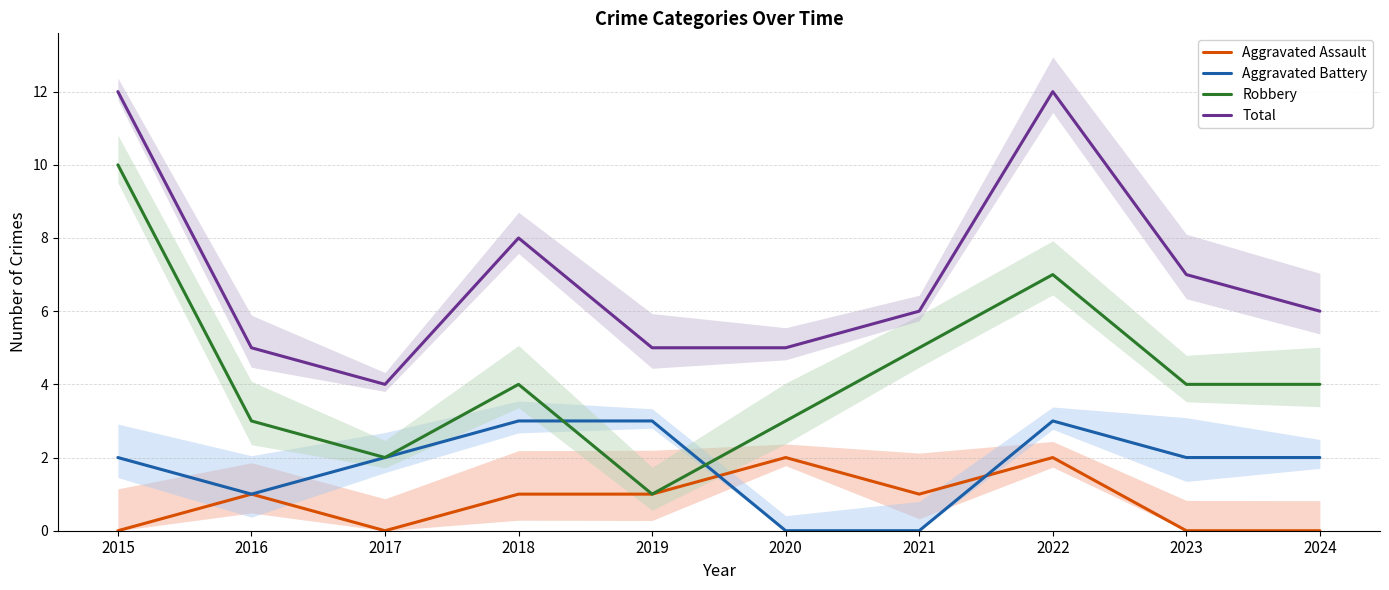

True or false: Total has more than 0 interior local peaks.

True